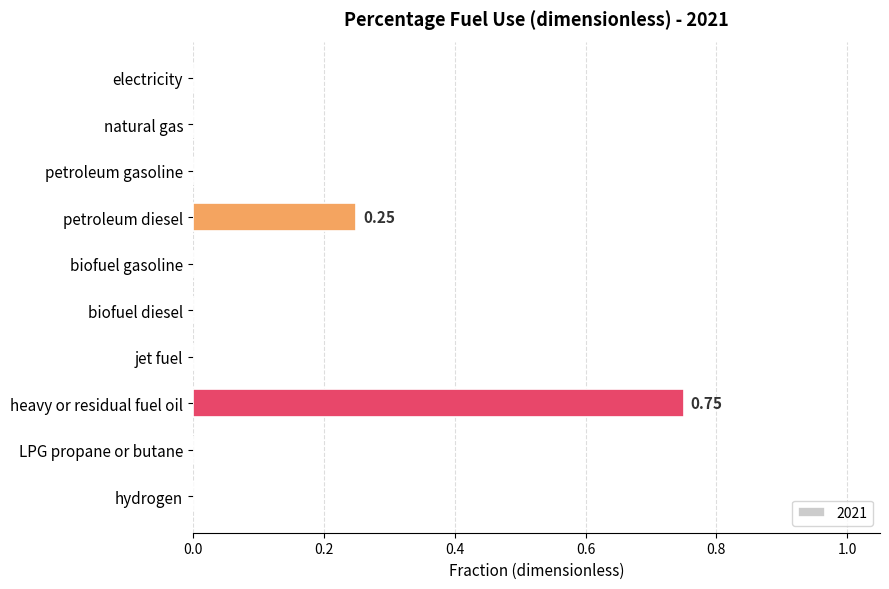

How many values are between 0 and 1?

10